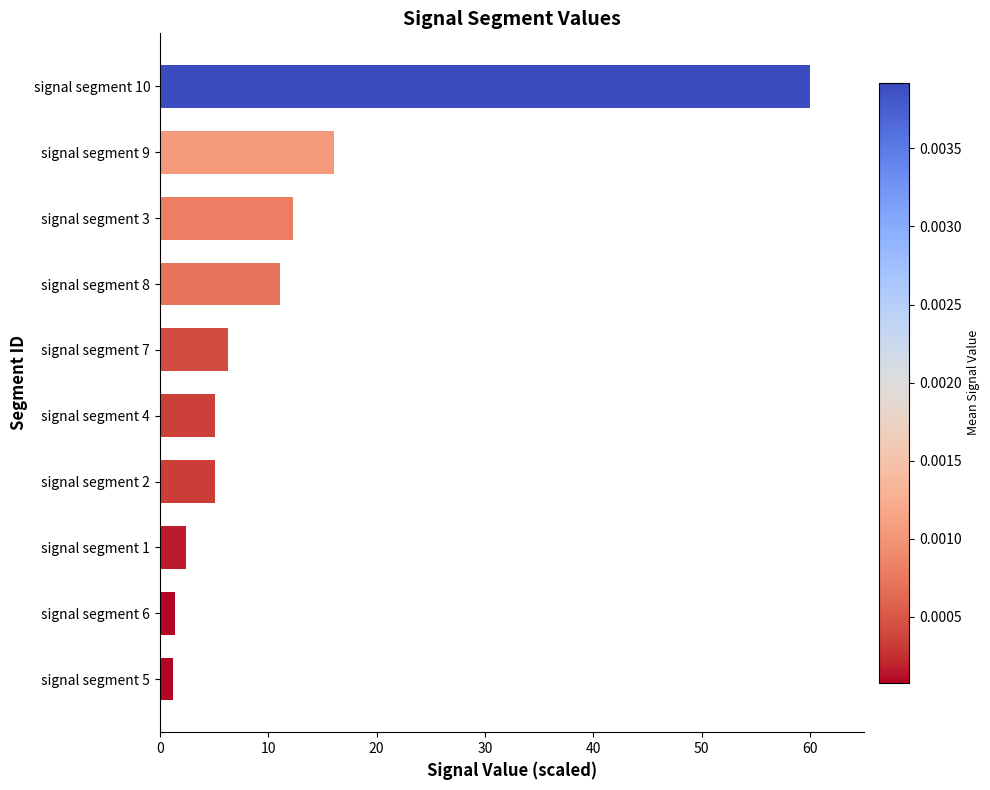

The value at signal segment 7 is 6.3. True or false?

True